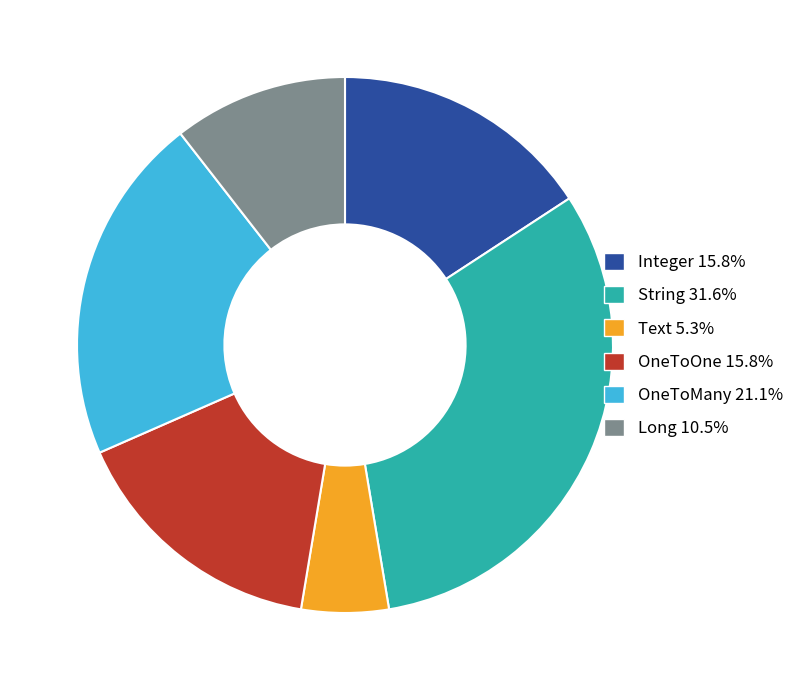

Count the number of slices in the pie.

6